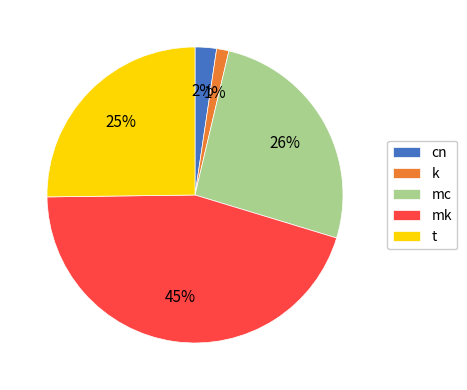

The mc slice represents 33% of the pie. True or false?

False